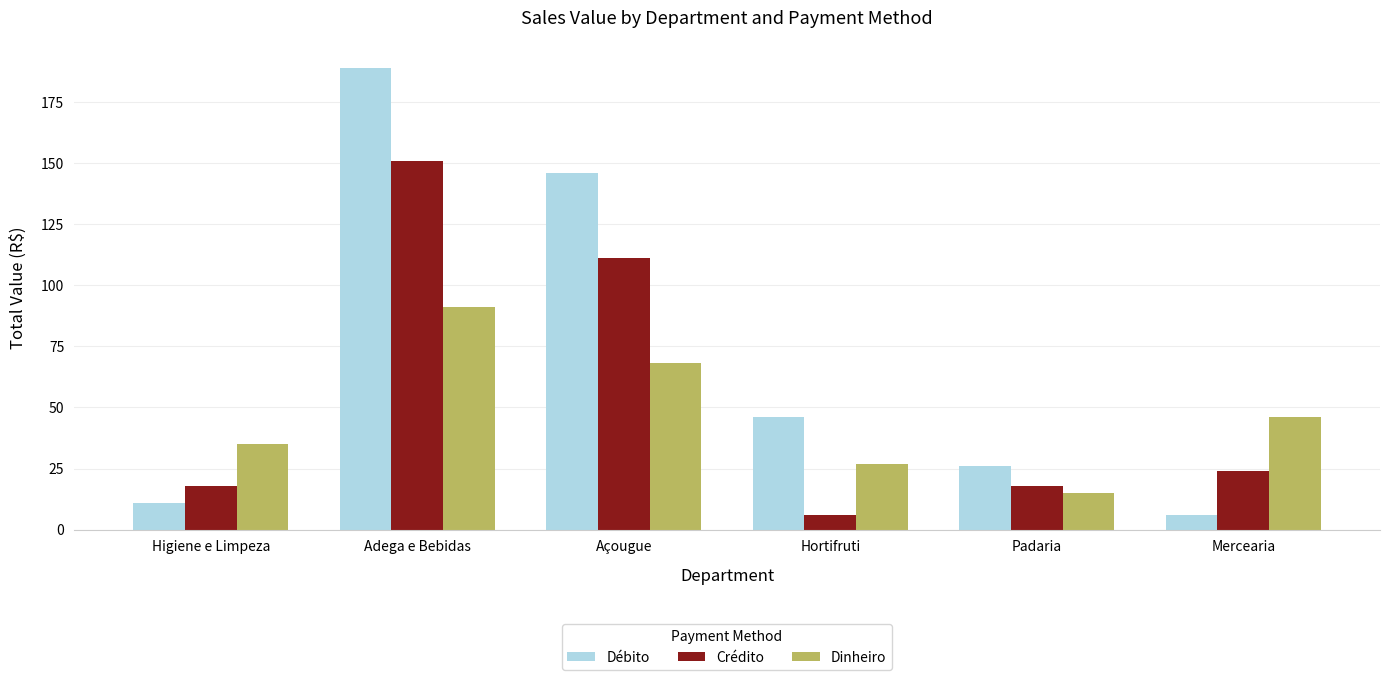

Which series changed the most between Açougue and Hortifruti?

Crédito